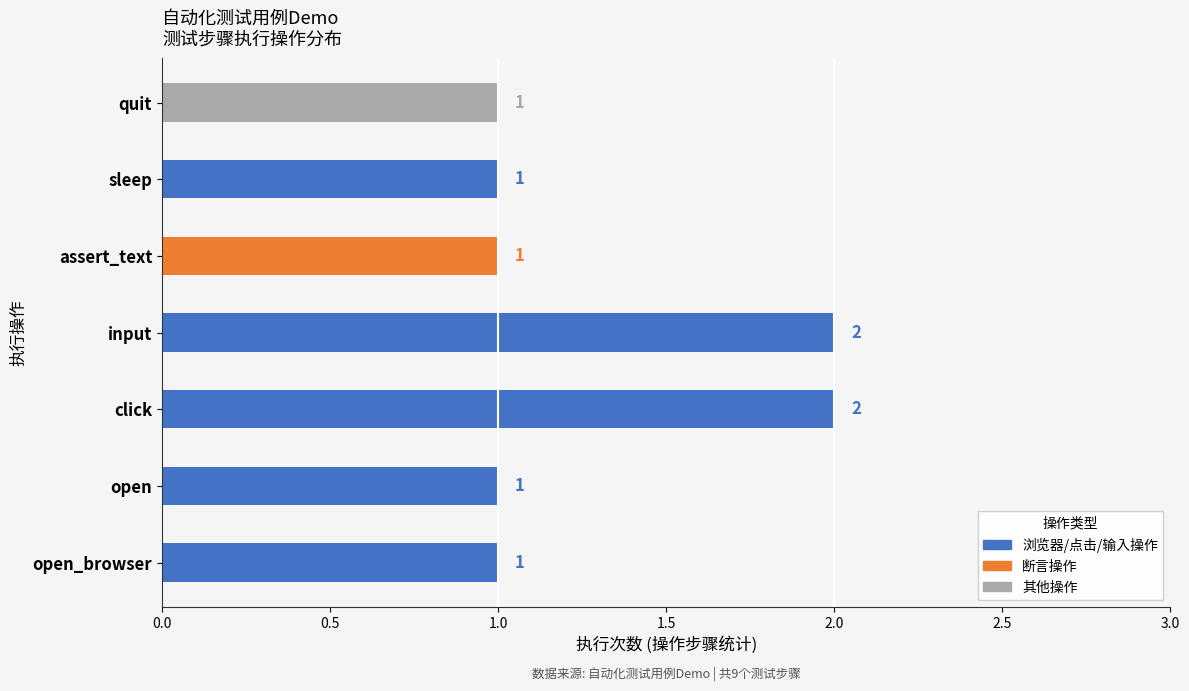

What is the sum of the values at sleep and click?

3